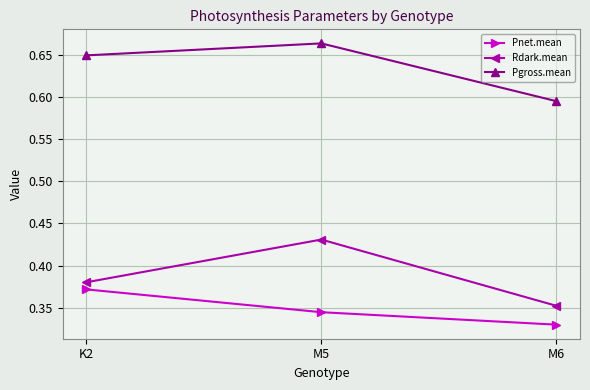

Which label corresponds to the largest value in the chart?

M5